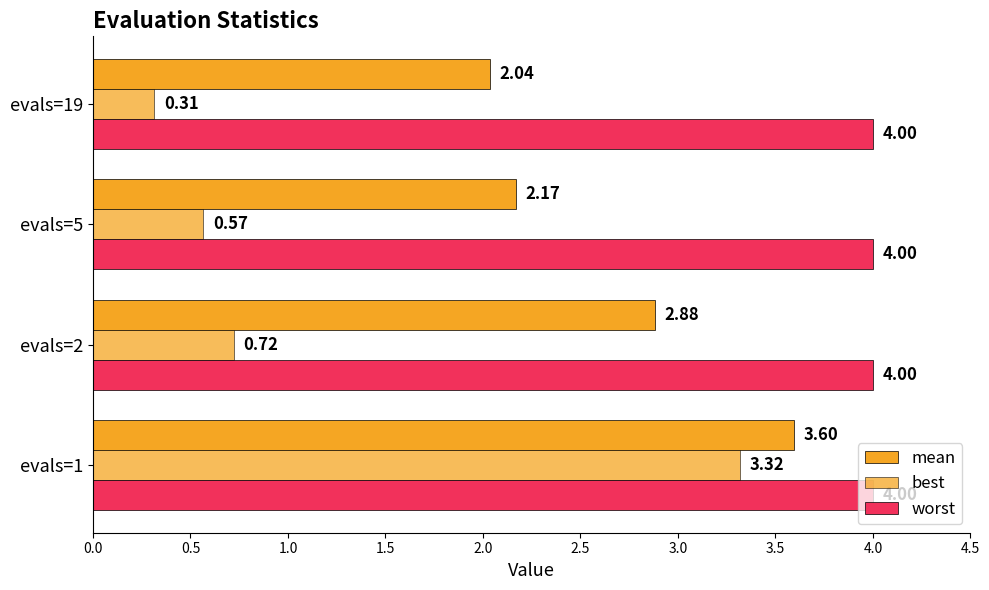

How many distinct data groups are displayed?

3